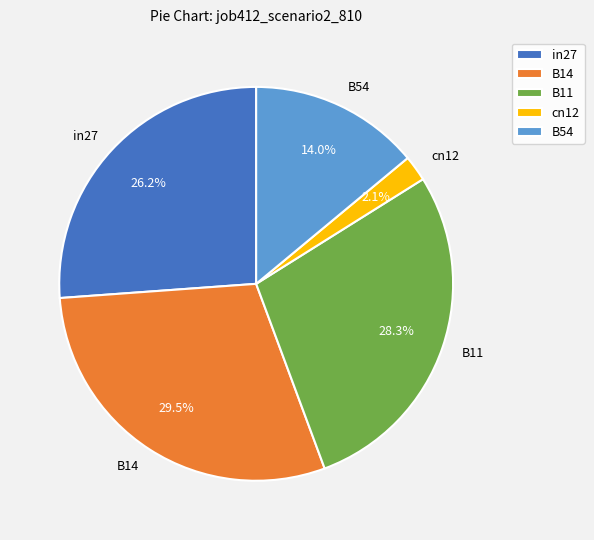

Which category has the smallest portion of the pie?

cn12